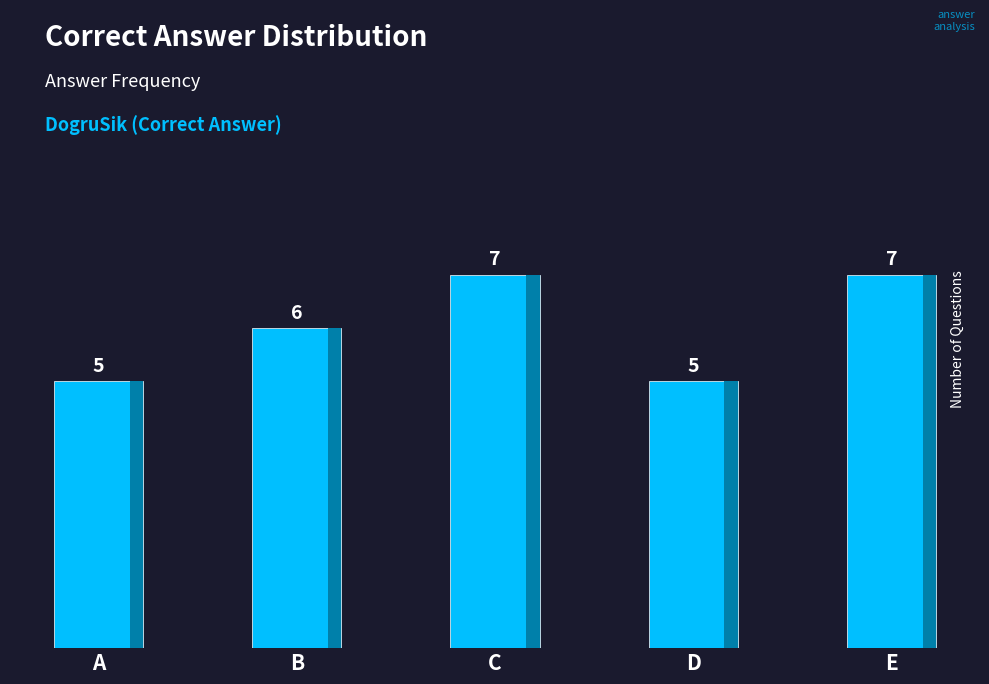

Count the values in the range 5 to 7.

5